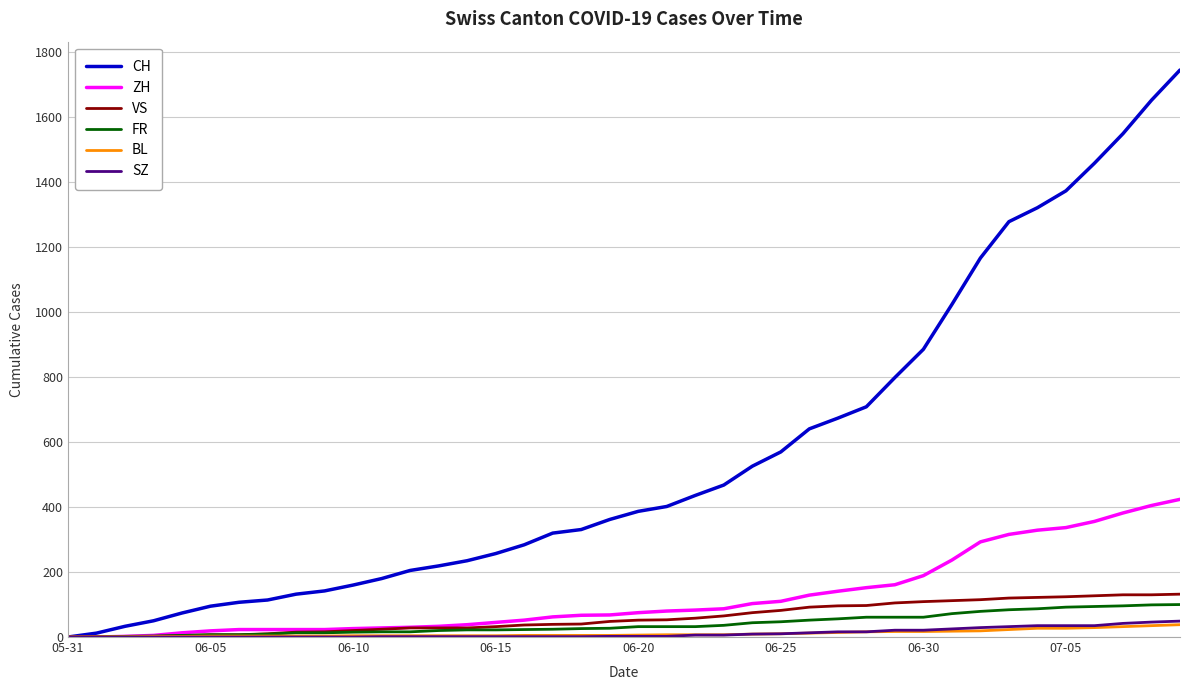

What are all the series names shown in the legend?

CH, ZH, VS, FR, BL, SZ